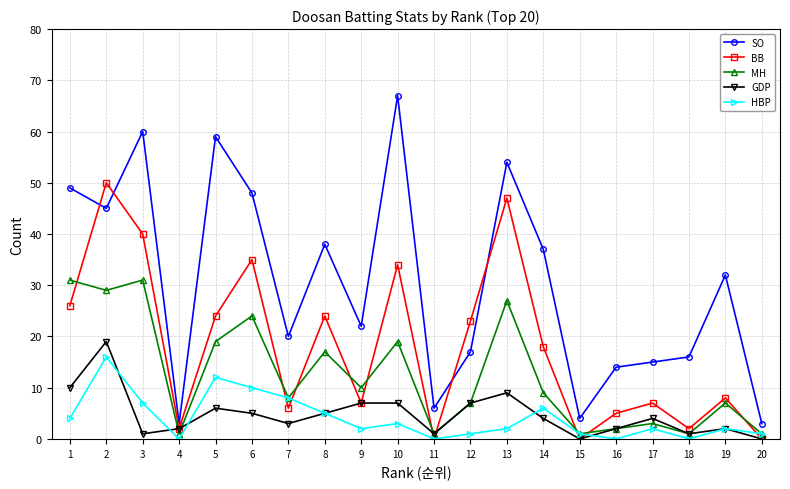

The value of BB at 15 is 0. True or false?

True